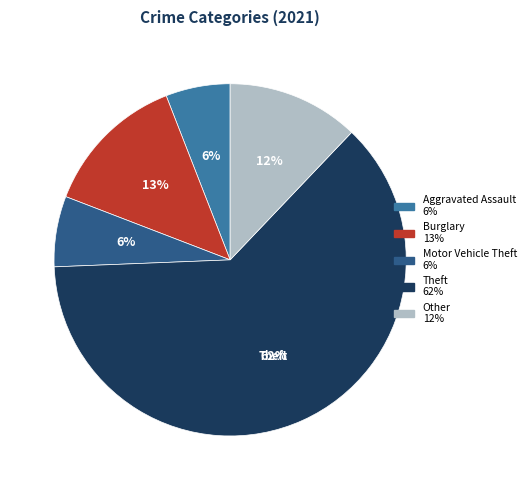

Is there any slice that represents more than half of the pie?

Yes